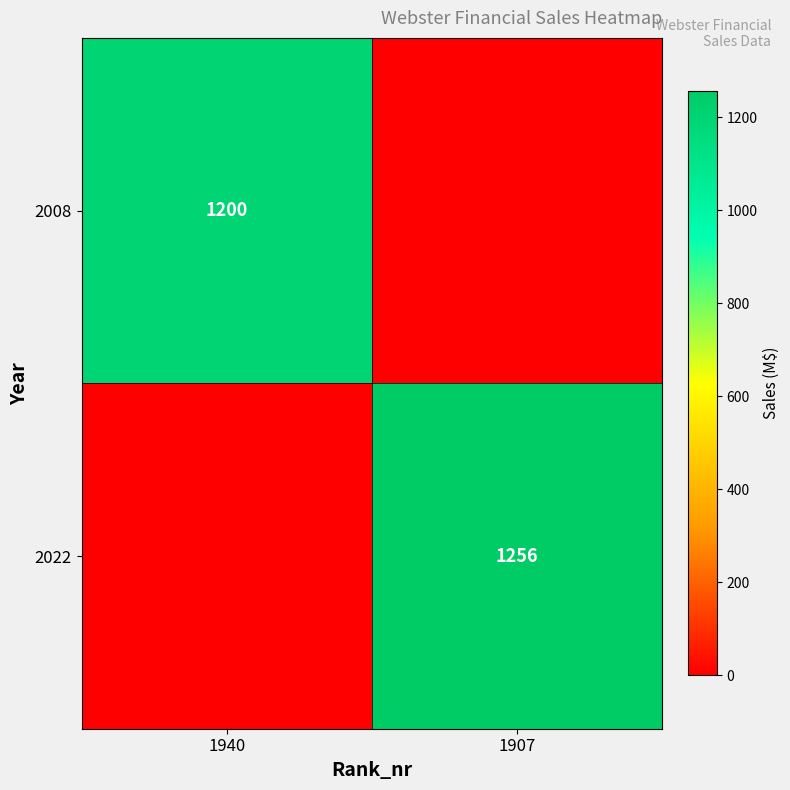

At how many categories does at least one series exceed 533?

2